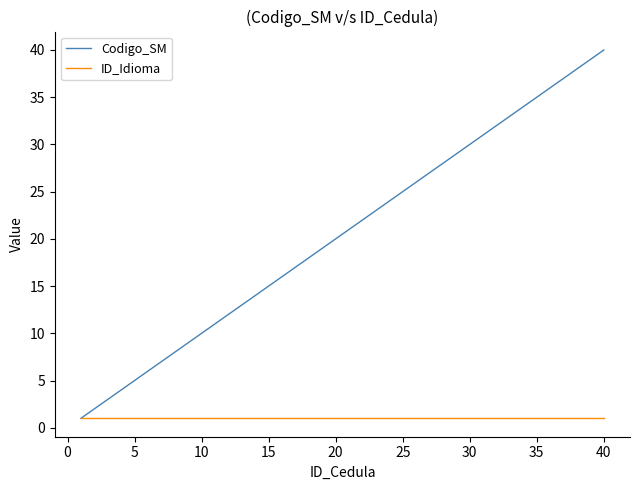

Which series has the widest spread of values?

Codigo_SM